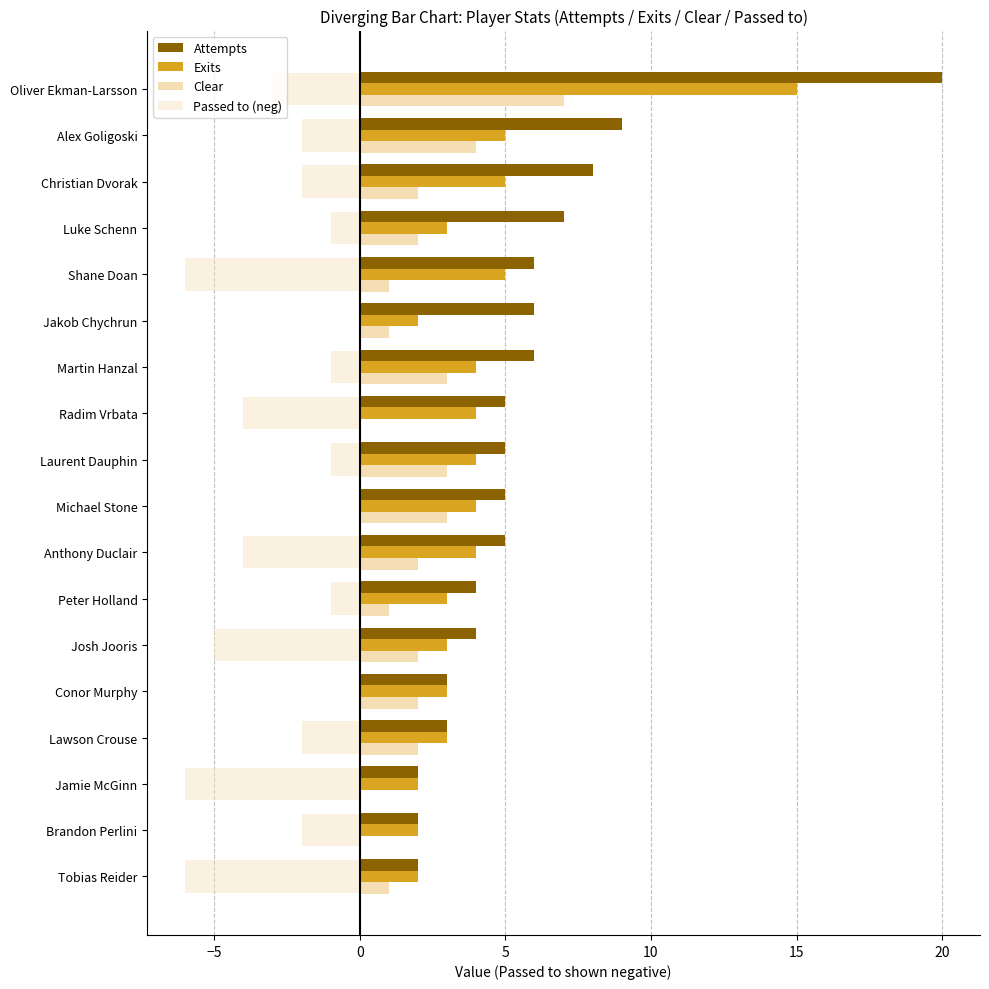

Count the number of data series in this chart.

4